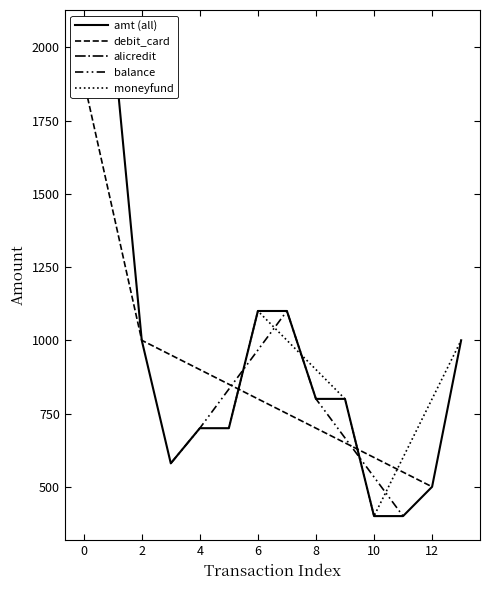

What is the smallest value displayed?

400